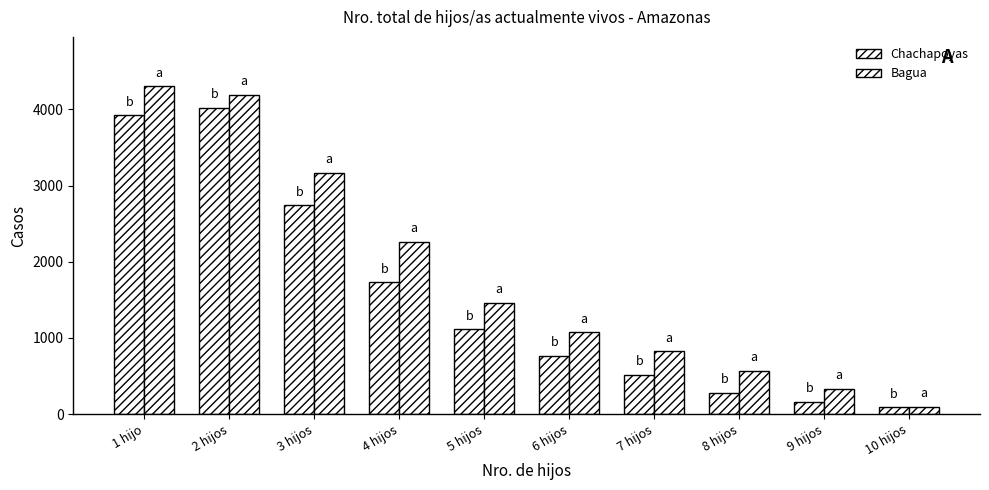

How many groups of bars are there?

10